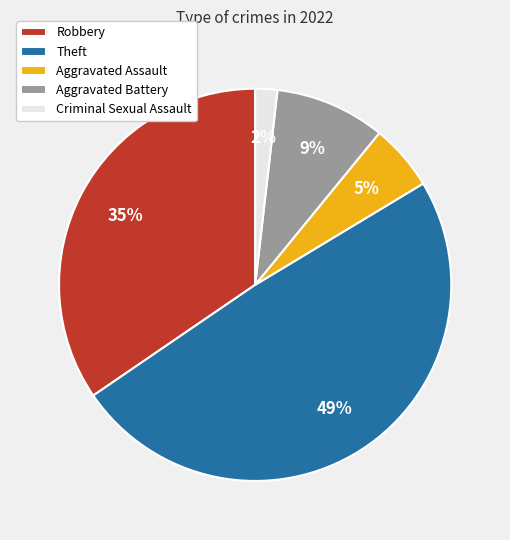

Is there any slice that represents more than half of the pie?

No